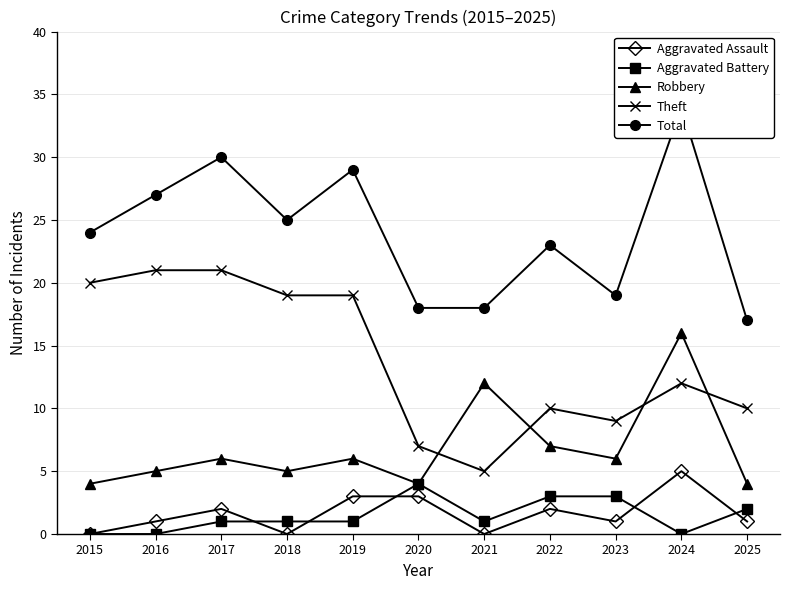

Reading left to right, what are all the values shown in this chart?

Aggravated Assault: 0	1	2	0	3	3	0	2	1	5	1
Aggravated Battery: 0	0	1	1	1	4	1	3	3	0	2
Robbery: 4	5	6	5	6	4	12	7	6	16	4
Theft: 20	21	21	19	19	7	5	10	9	12	10
Total: 24	27	30	25	29	18	18	23	19	34	17